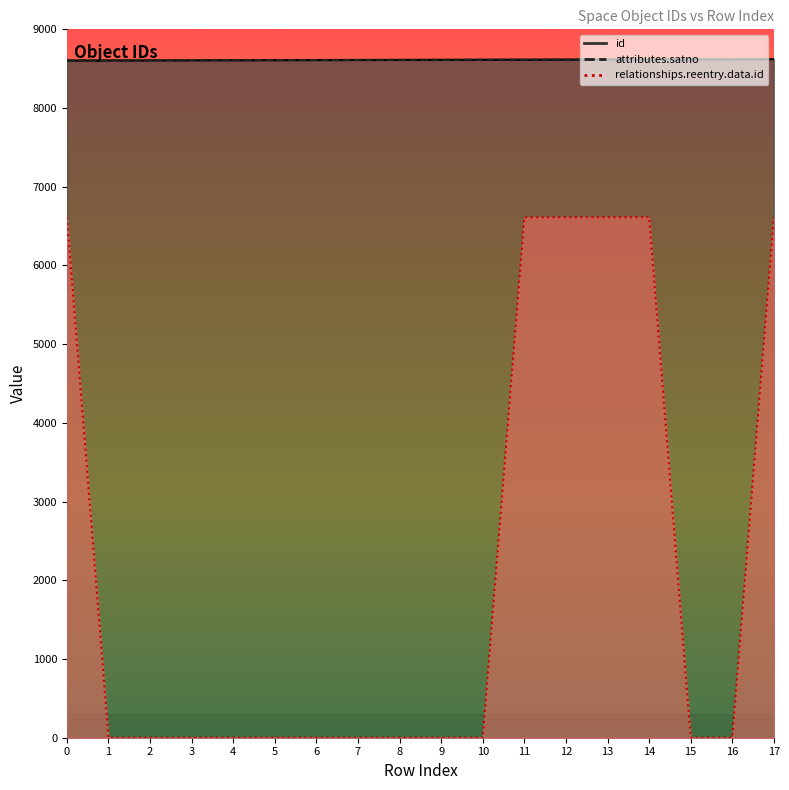

Where does the attributes.satno series first go above 8614?

10